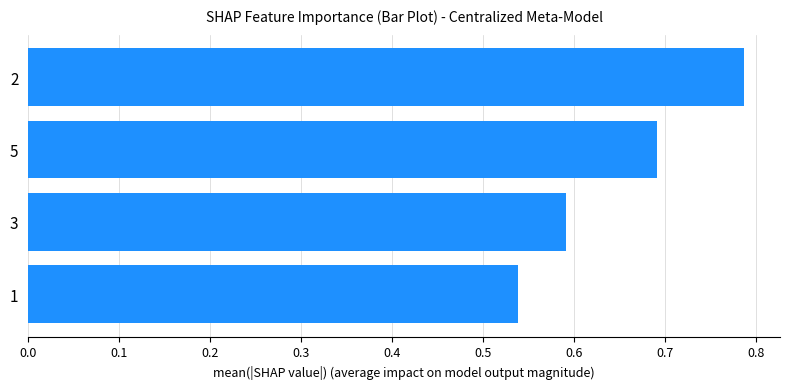

True or false: the data shows 1.0 at 1.

False